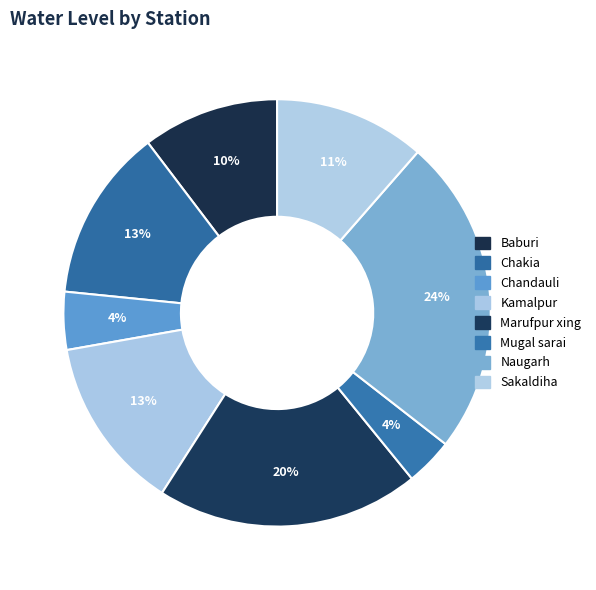

What is the ratio of the value at Baburi to the value at Marufpur xing?

0.5